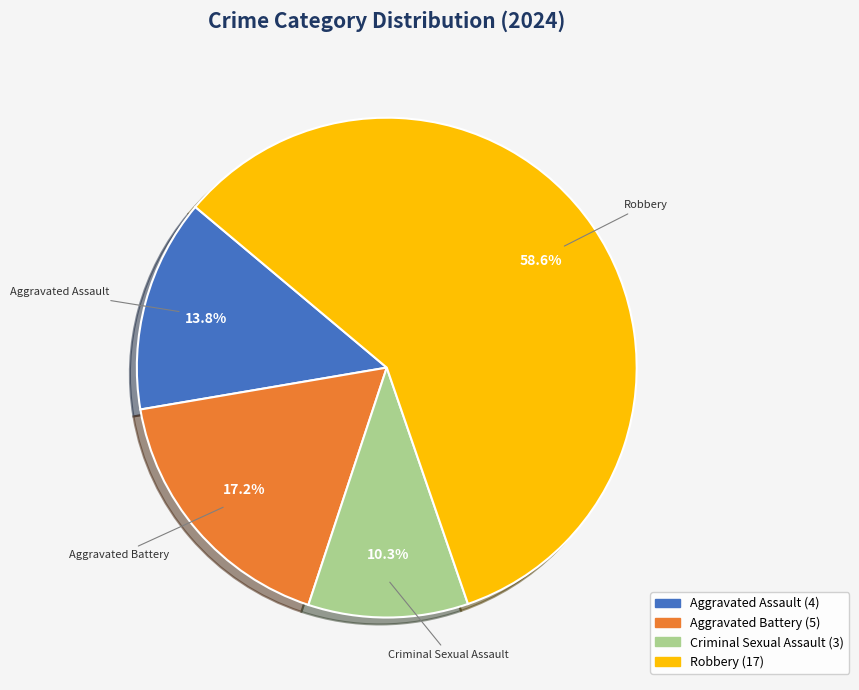

Is there a majority slice in this chart?

Yes